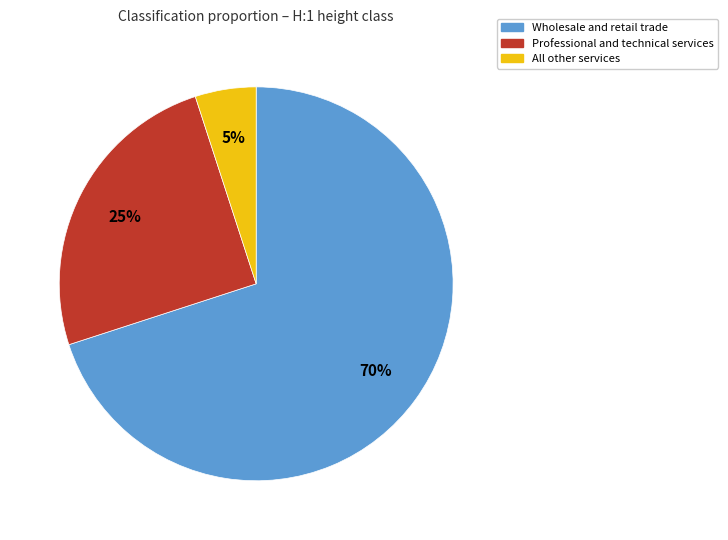

What percentage is the Wholesale and retail trade slice, to the nearest percent?

70%